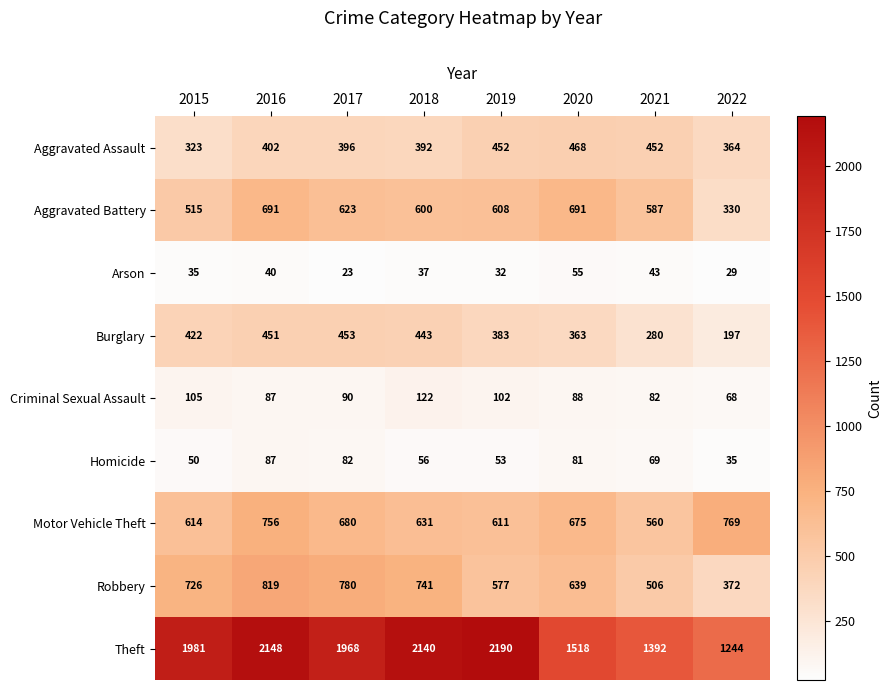

What is the sum of all Burglary values?

2992